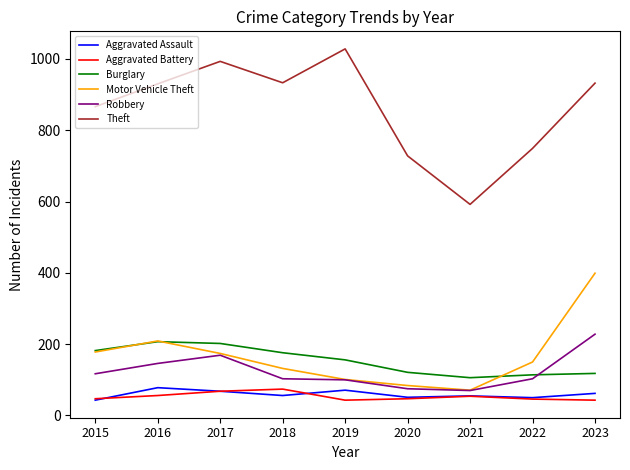

True or false: Motor Vehicle Theft and Theft cross at least once.

False